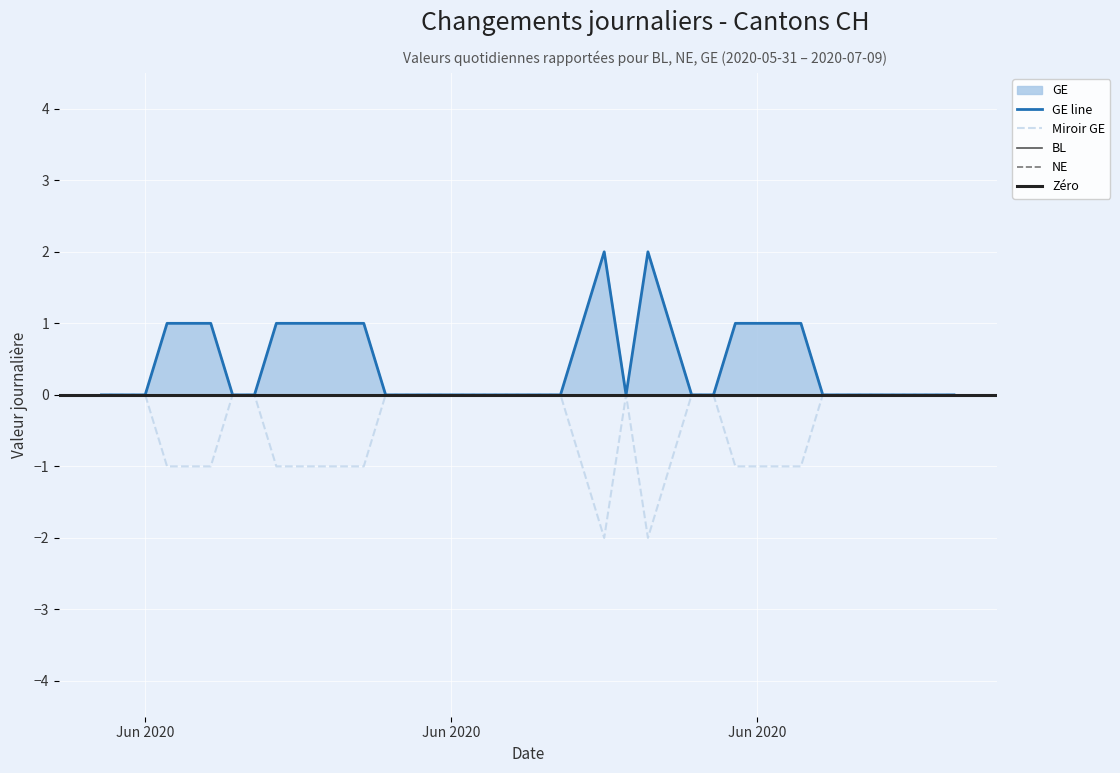

How many GE values are between 0 and 1?

38